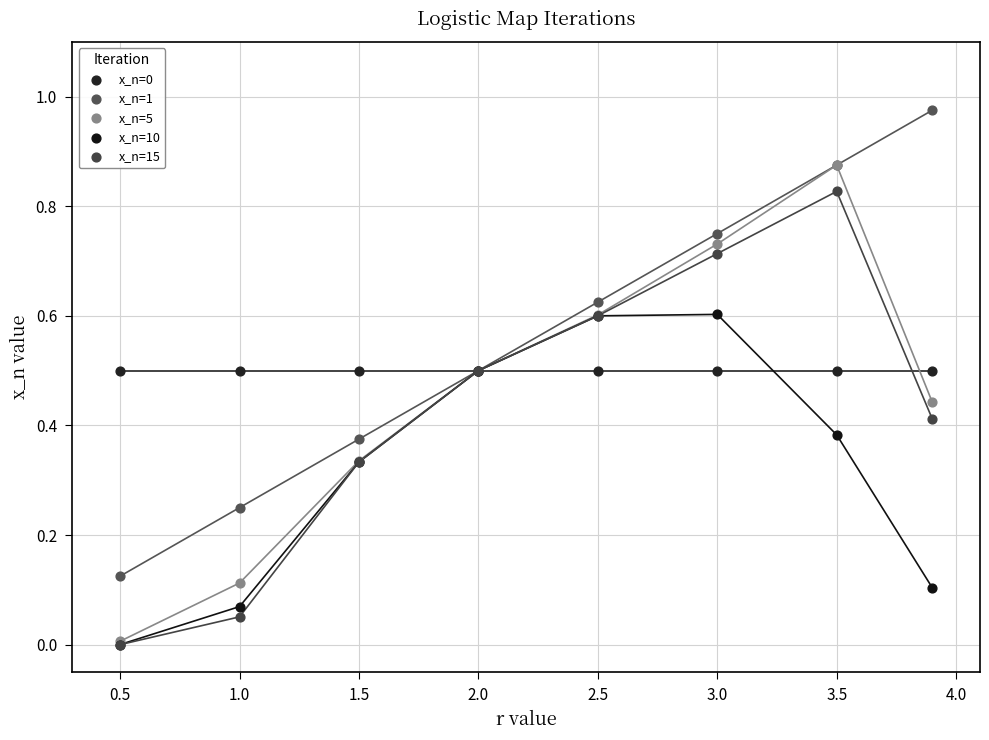

Which series contains the highest Y value?

x_n=1